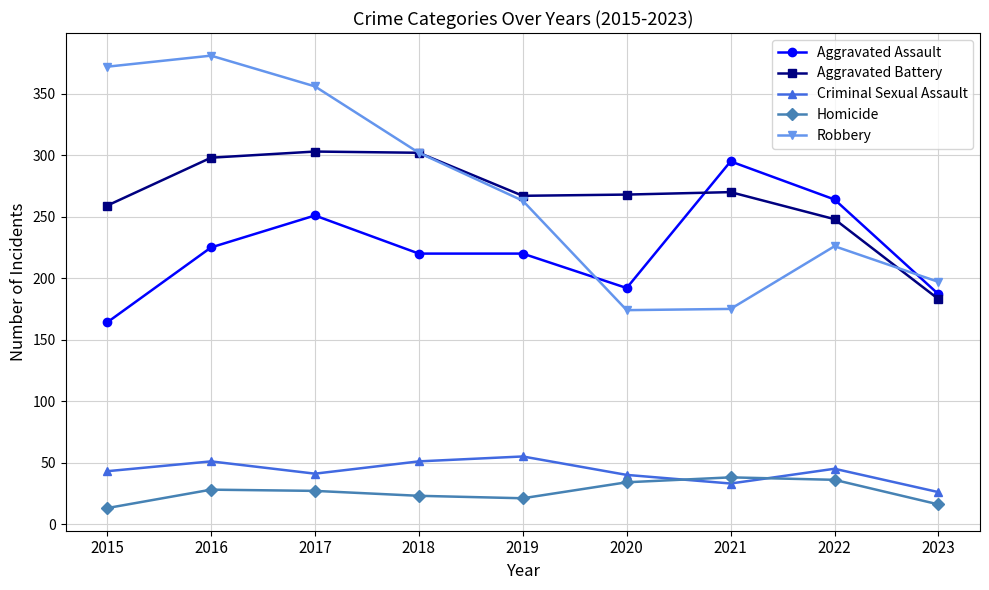

What are all the series names shown in the legend?

Aggravated Assault, Aggravated Battery, Criminal Sexual Assault, Homicide, Robbery